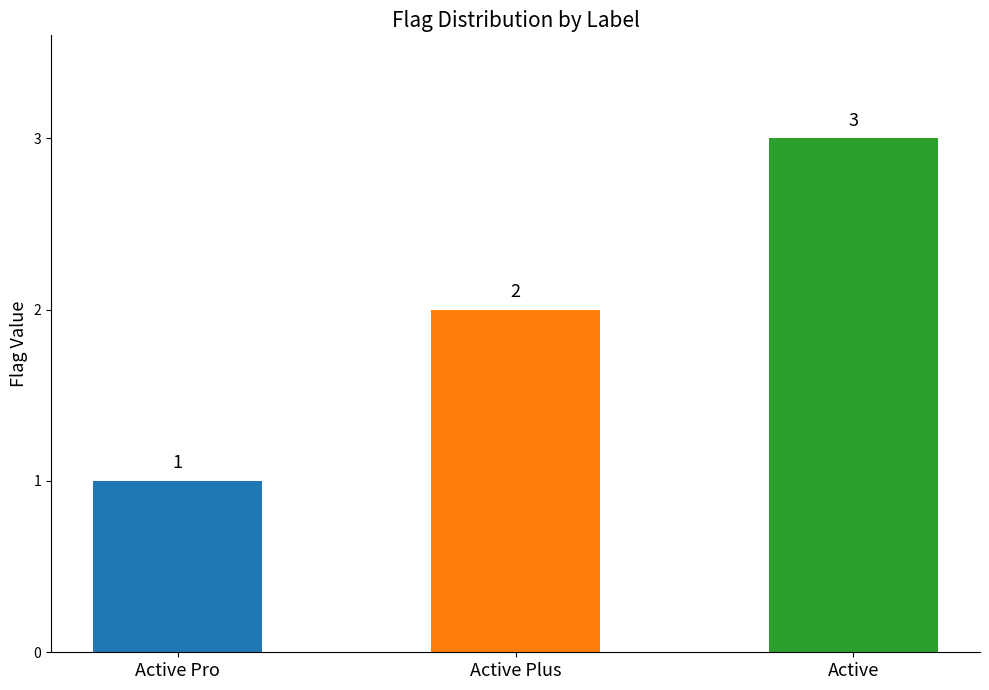

List the labels in order of value, smallest first.

Active Pro, Active Plus, Active